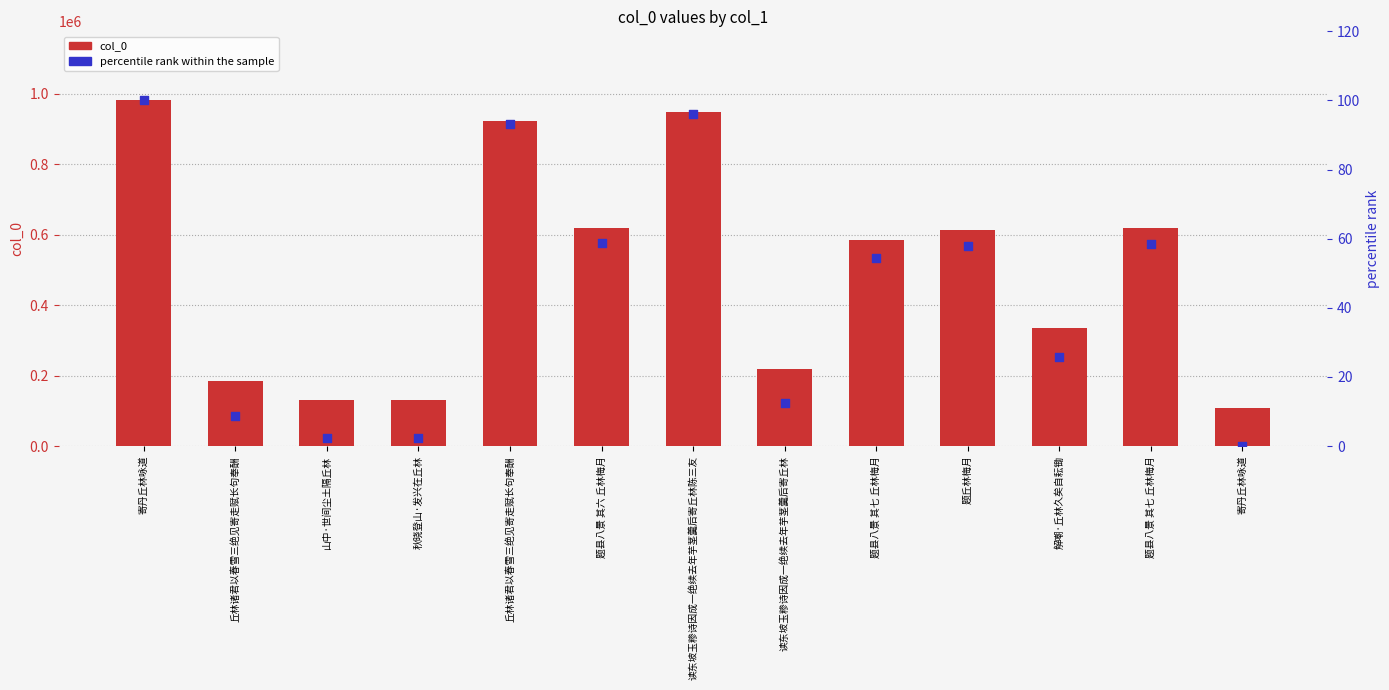

Which series has the largest total across all categories?

col_0